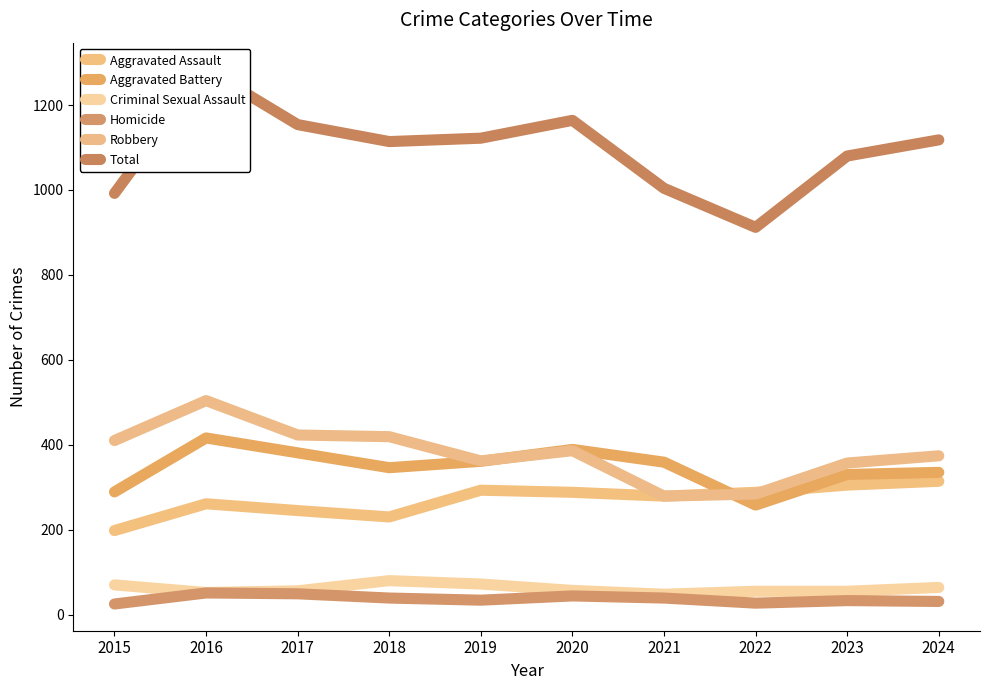

In Total, how many points are higher than both neighbors (excluding endpoints)?

2